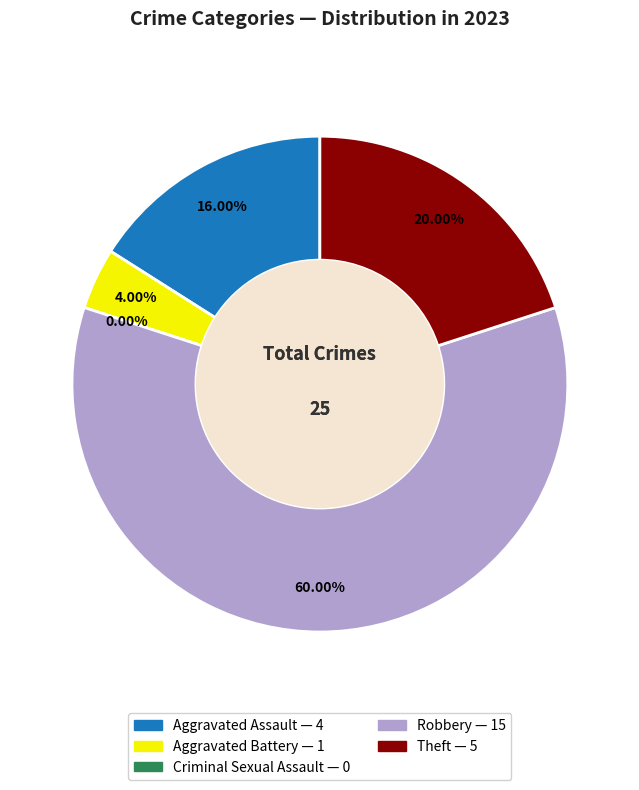

Is there any slice that represents more than half of the pie?

Yes